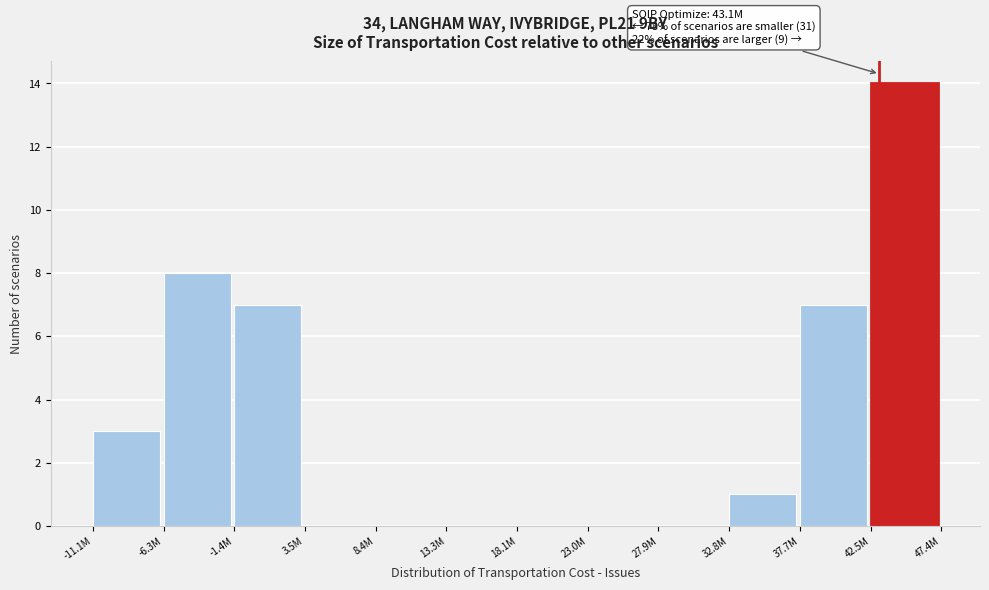

Reading left to right, list all the values displayed in this chart.

-11.1M=3	-6.3M=8	-1.4M=7	3.5M=0	8.4M=0	13.3M=0	18.1M=0	23.0M=0	27.9M=0	32.8M=1	37.7M=7	42.5M=14